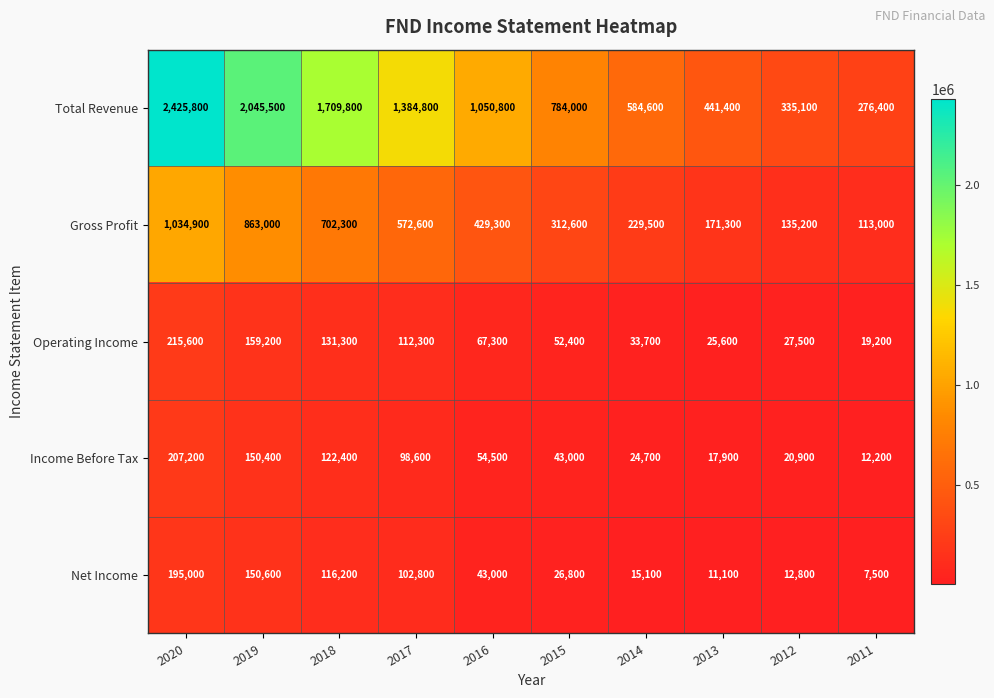

Which series has the largest range (max minus min)?

Total Revenue